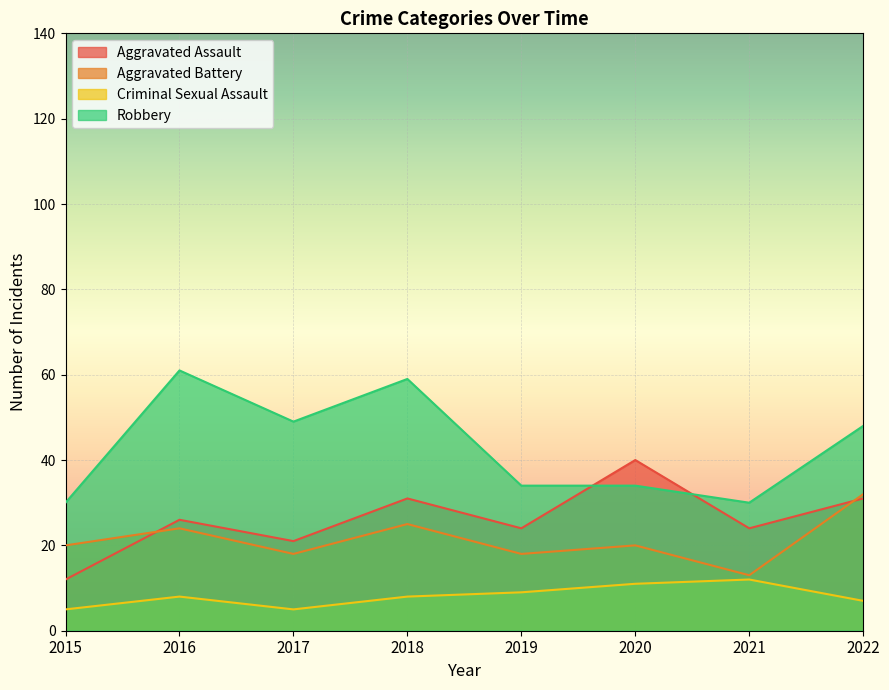

Reading left to right, transcribe all the data shown in this chart.

Aggravated Assault: 2015=12	2016=26	2017=21	2018=31	2019=24	2020=40	2021=24	2022=31
Aggravated Battery: 2015=20	2016=24	2017=18	2018=25	2019=18	2020=20	2021=13	2022=32
Criminal Sexual Assault: 2015=5	2016=8	2017=5	2018=8	2019=9	2020=11	2021=12	2022=7
Robbery: 2015=30	2016=61	2017=49	2018=59	2019=34	2020=34	2021=30	2022=48